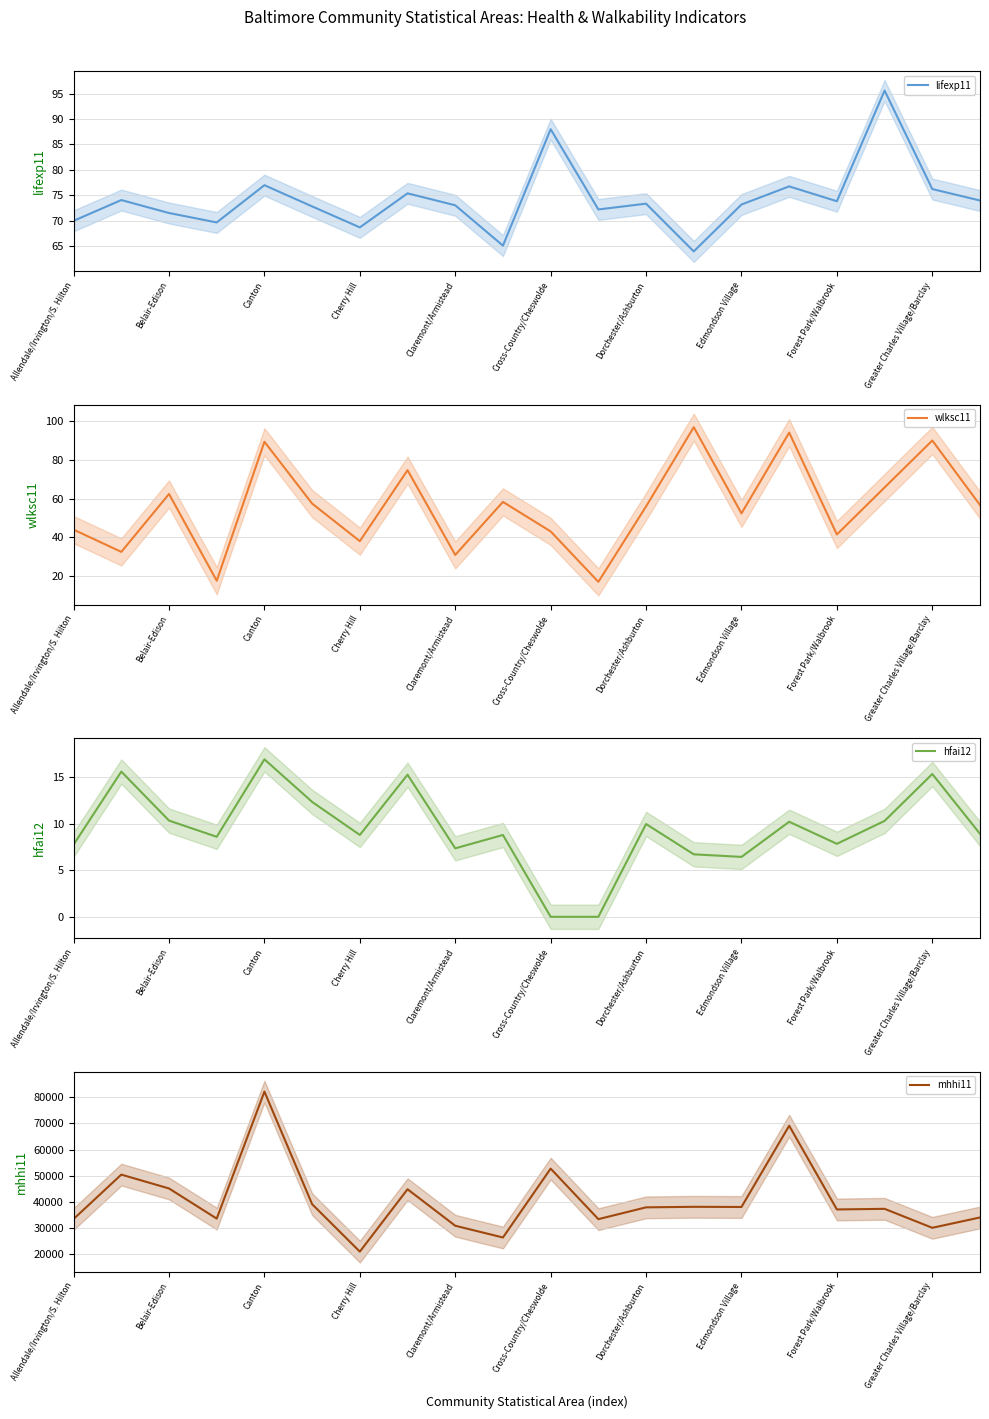

Read the wlksc11 value at Cross-Country/Cheswolde.

43.1